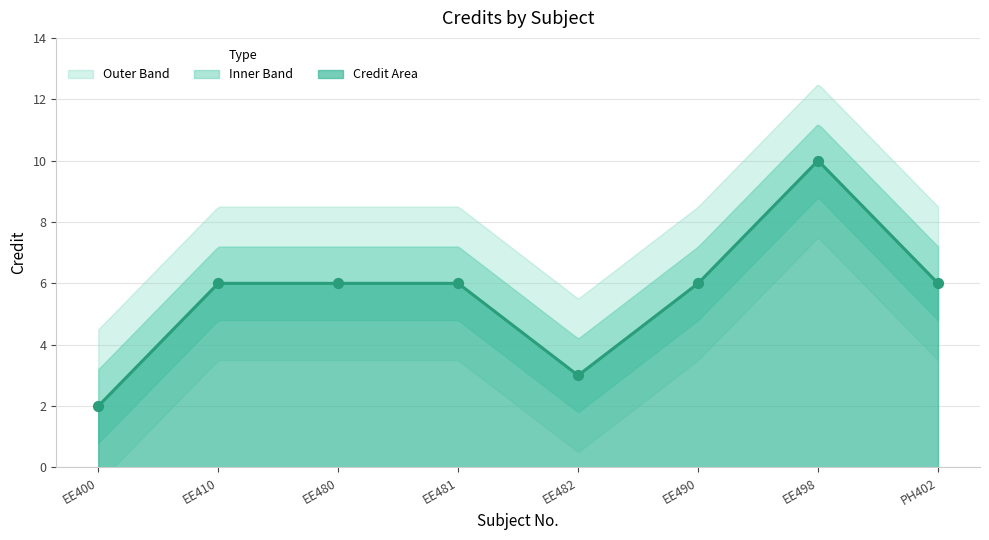

Between EE482 and EE480, which is larger?

EE480